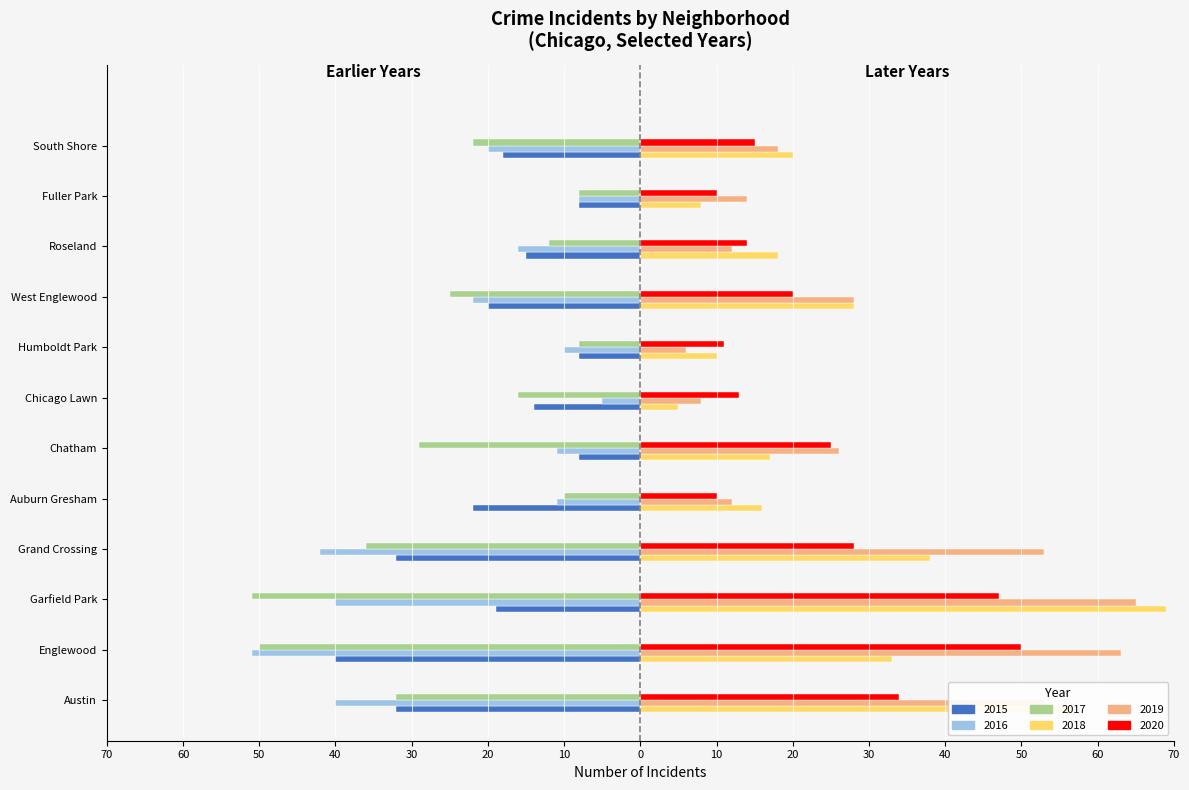

What are all the series names shown in the legend?

2015, 2016, 2017, 2018, 2019, 2020